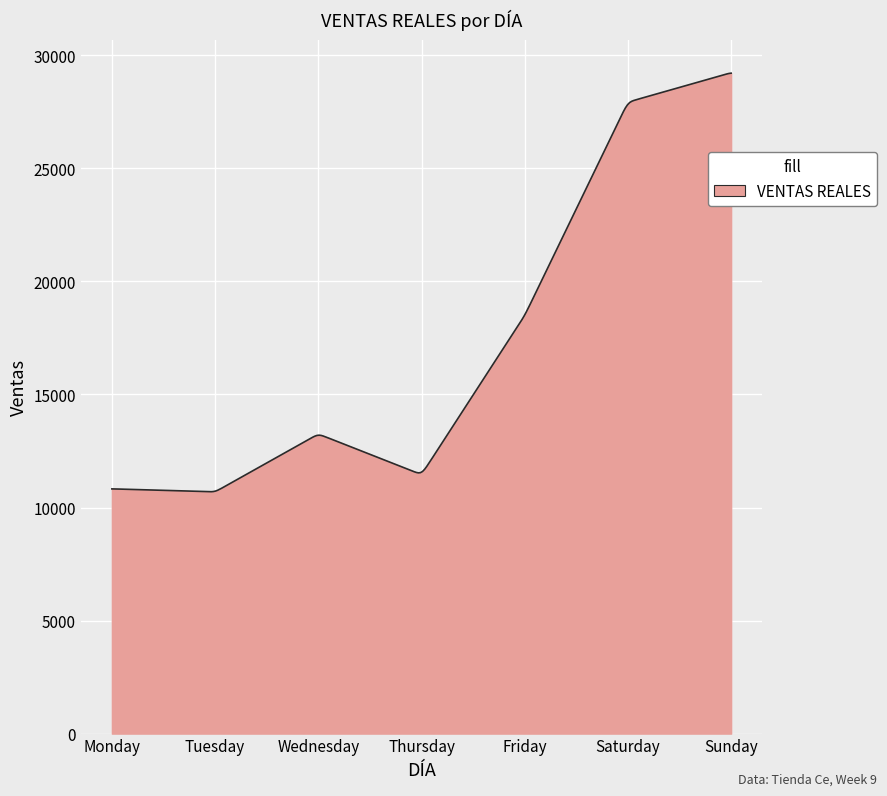

What is the difference between the maximum and minimum values?

18514.1